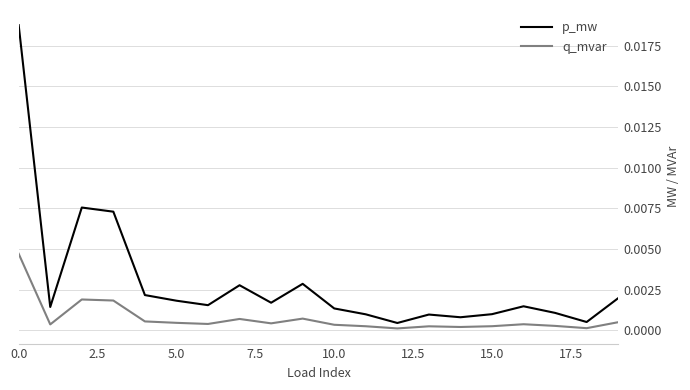

Which series has the largest total across all categories?

p_mw